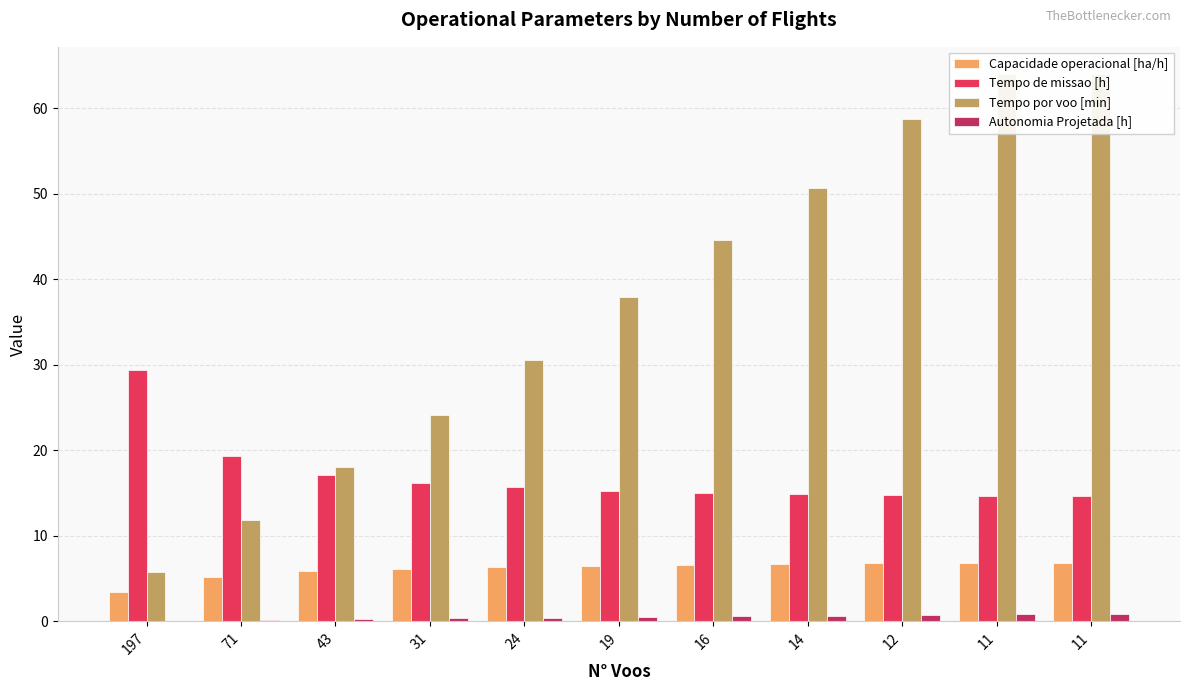

Which series changed the most between 19 and 11?

Tempo por voo [min]